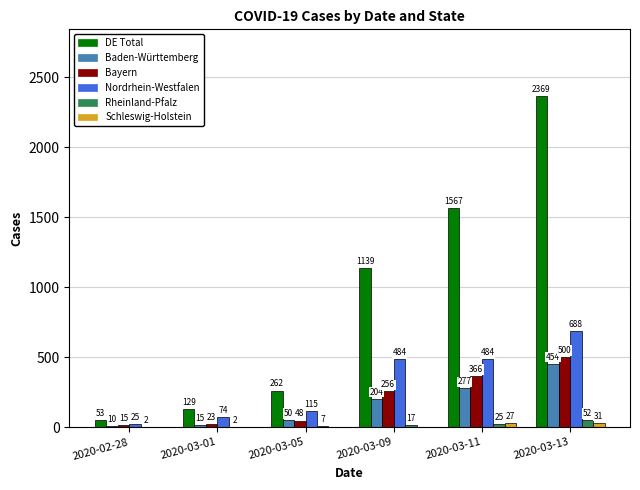

Reading right to left, list all the values displayed in this chart.

DE Total: 2020-03-13=2369	2020-03-11=1567	2020-03-09=1139	2020-03-05=262	2020-03-01=129	2020-02-28=53
Baden-Württemberg: 2020-03-13=454	2020-03-11=277	2020-03-09=204	2020-03-05=50	2020-03-01=15	2020-02-28=10
Bayern: 2020-03-13=500	2020-03-11=366	2020-03-09=256	2020-03-05=48	2020-03-01=23	2020-02-28=15
Nordrhein-Westfalen: 2020-03-13=688	2020-03-11=484	2020-03-09=484	2020-03-05=115	2020-03-01=74	2020-02-28=25
Rheinland-Pfalz: 2020-03-13=52	2020-03-11=25	2020-03-09=17	2020-03-05=7	2020-03-01=2	2020-02-28=2
Schleswig-Holstein: 2020-03-13=31	2020-03-11=27	2020-03-09=0	2020-03-05=0	2020-03-01=0	2020-02-28=0